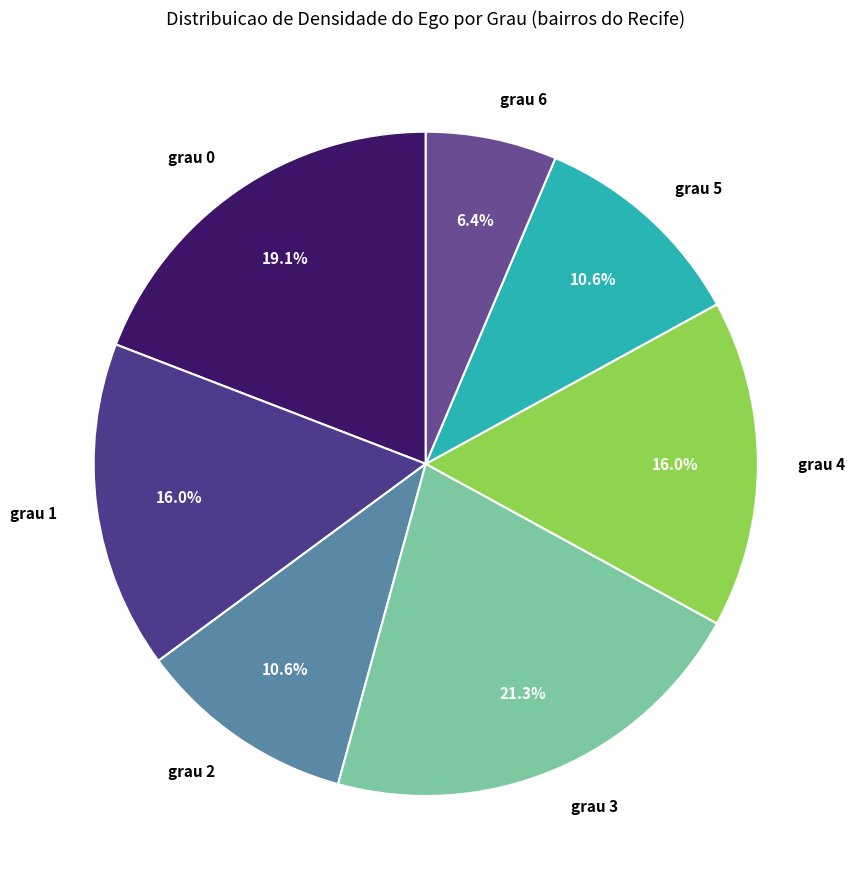

To the nearest percent, what is the difference between the largest and smallest slice percentages?

15%